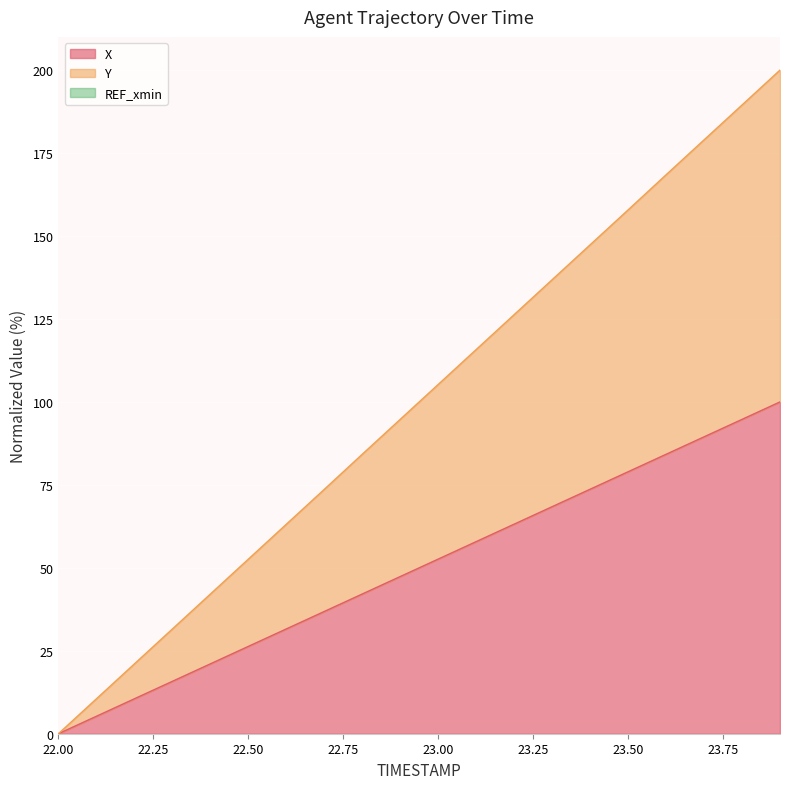

Which series has the largest total across all categories?

Y